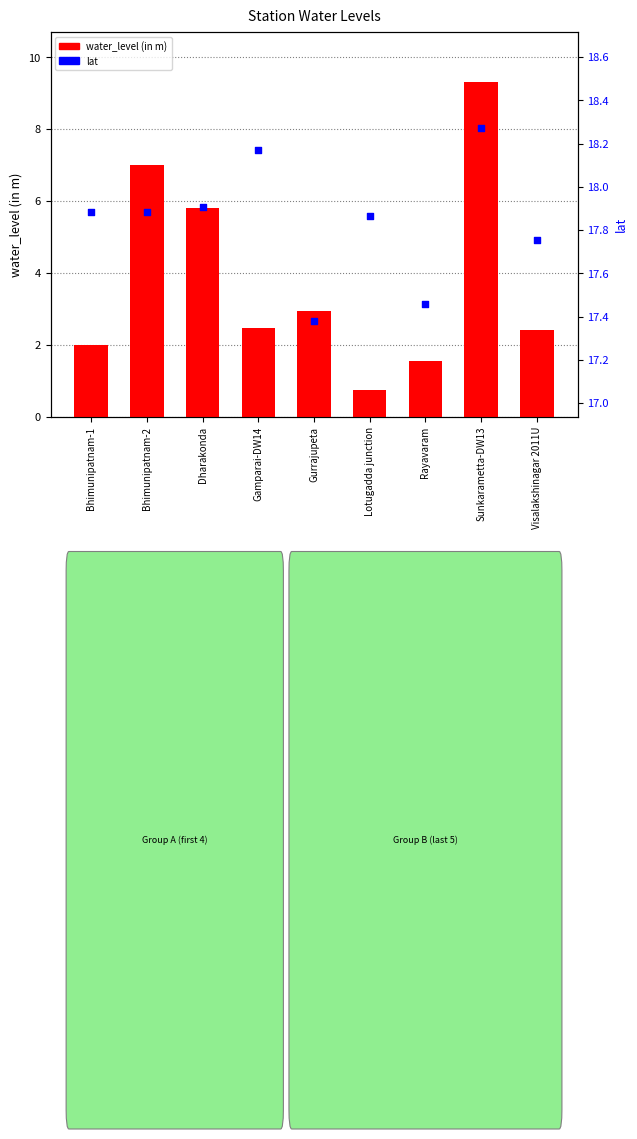

Which series has the widest spread of Y values?

water_level (in m)